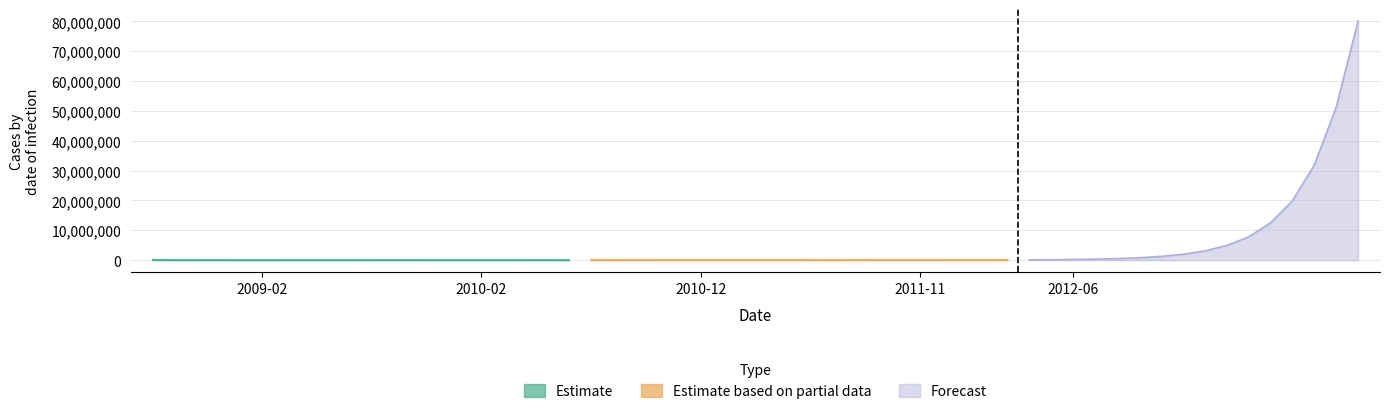

What is the average value of the Estimate based on partial data series?

50890